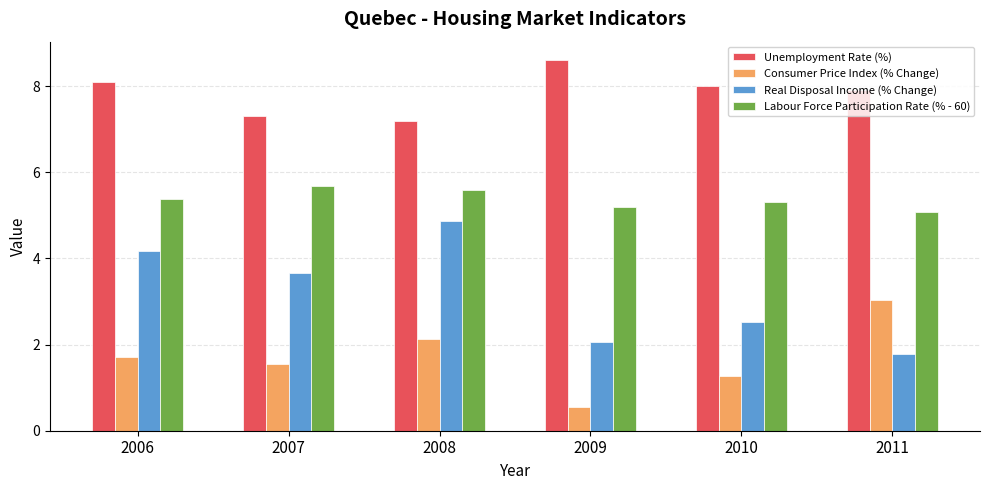

Which label corresponds to the smallest value in the chart?

2009